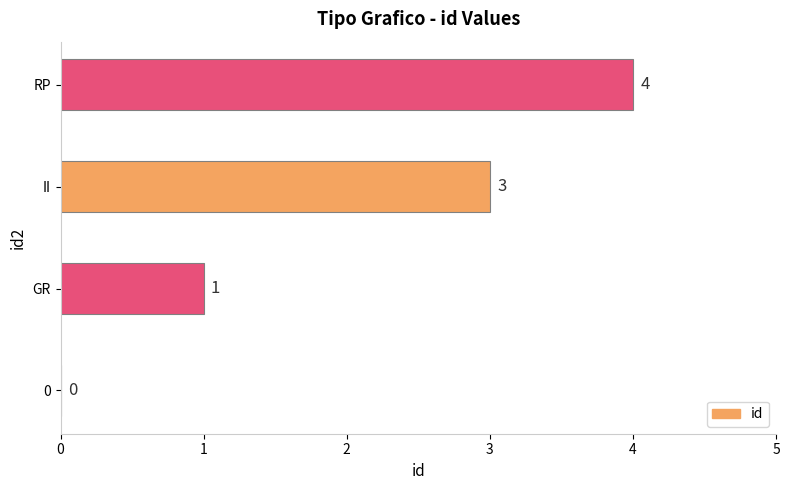

Count the values in the range 1 to 4.

3